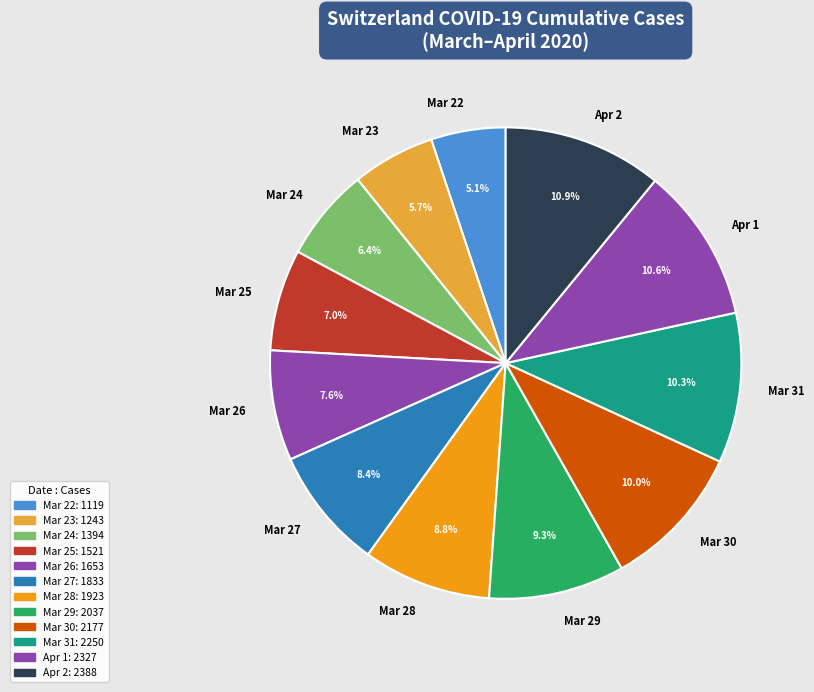

Combined, do Apr 1 and Mar 31 account for over 50%?

No